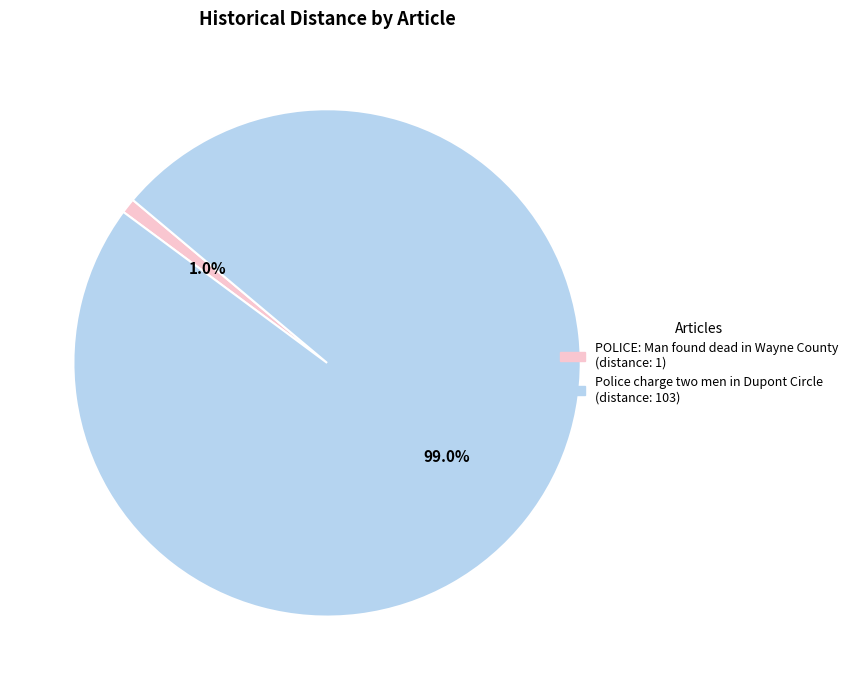

True or false: Police charge two men in Dupont Circle accounts for 93% of the total.

False